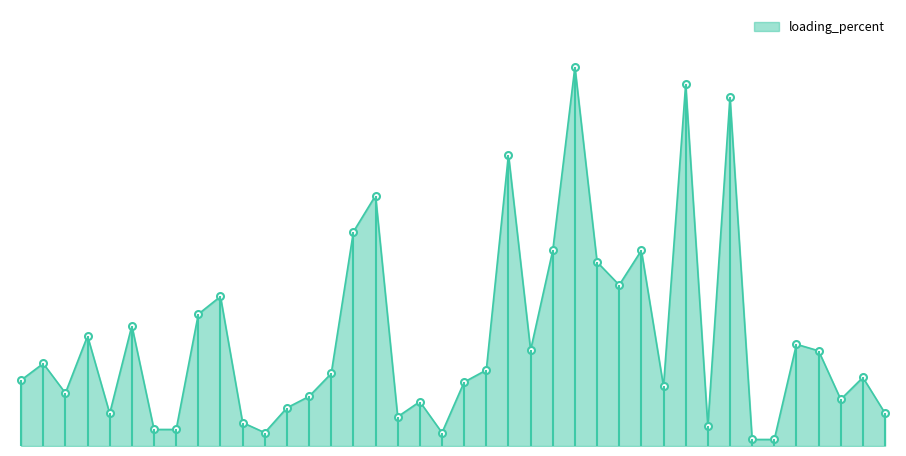

Which has a higher value, 24 or 13?

24